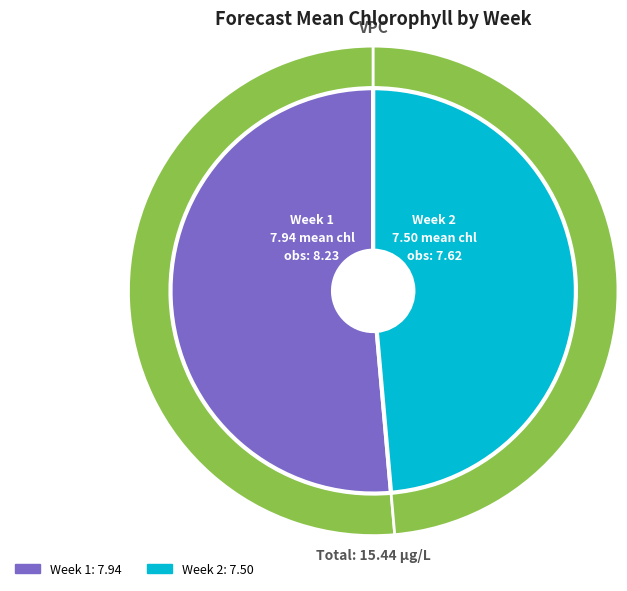

Which slice is the largest?

Week 1